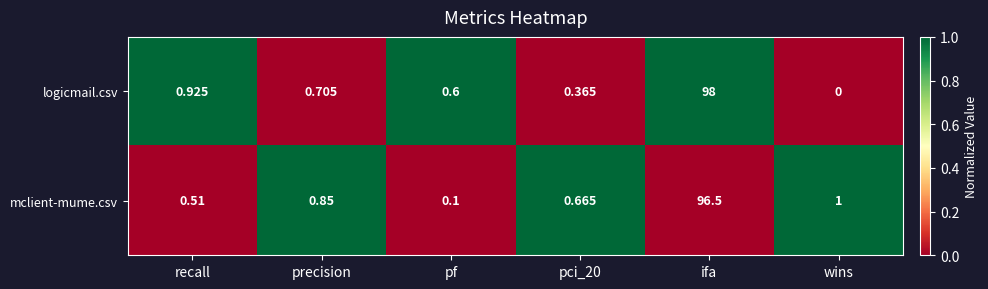

At which label is mclient-mume.csv closest to 48?

wins